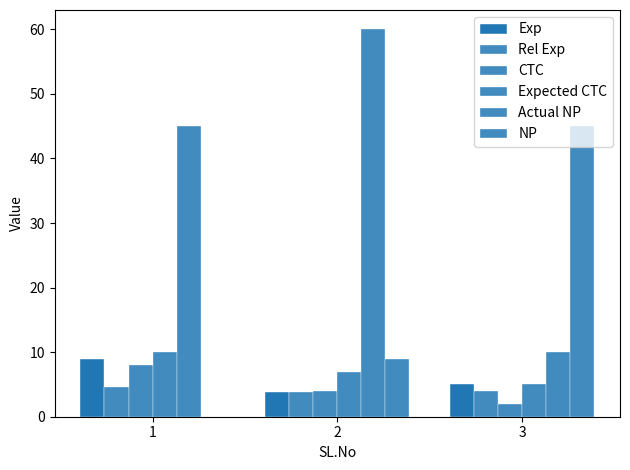

How many distinct data groups are displayed?

6